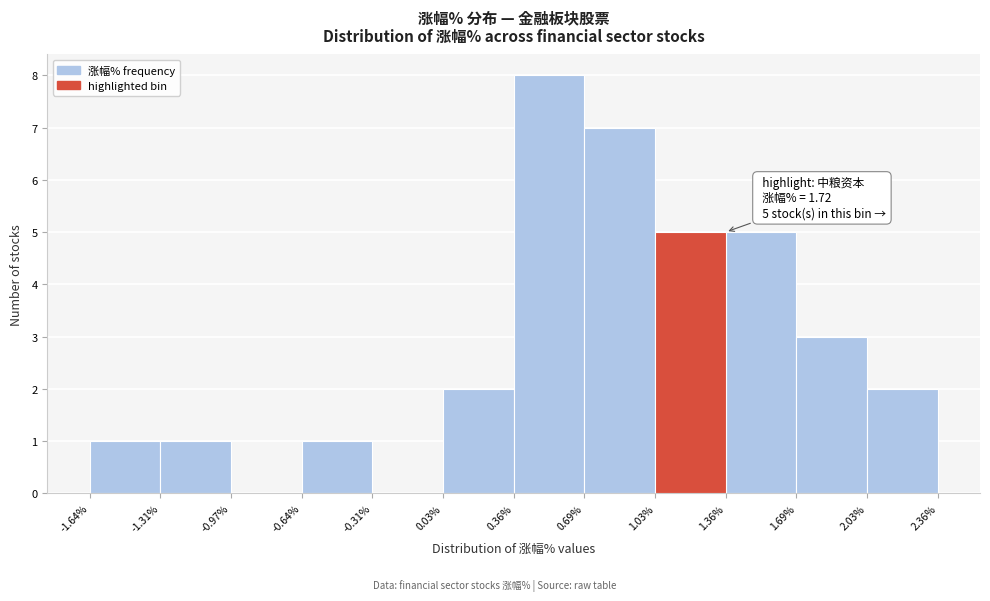

Over which range of the x-axis is the bar tallest?

0.36% to 0.69%